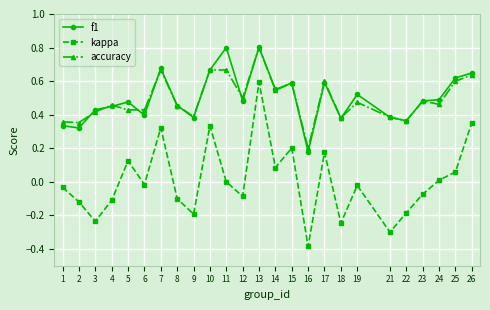

How many f1 values are between 0 and 1?

25